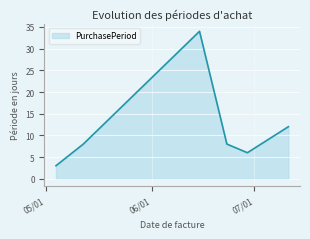

How many interior local peaks (higher than both neighbors) does the data have?

1